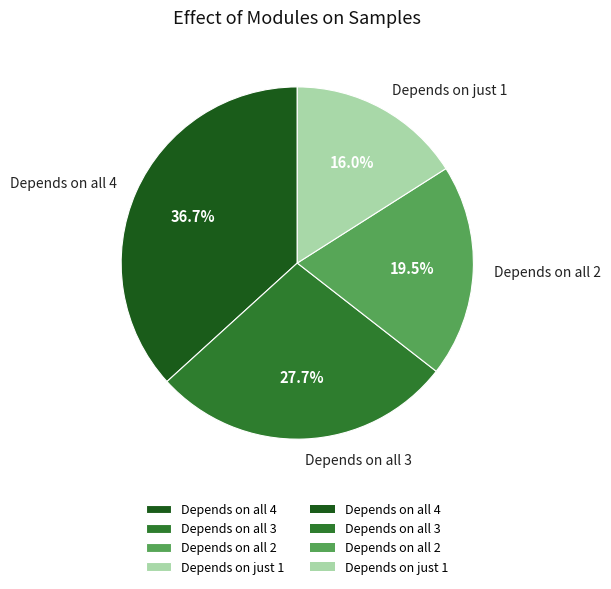

How many slices are in this pie chart?

4